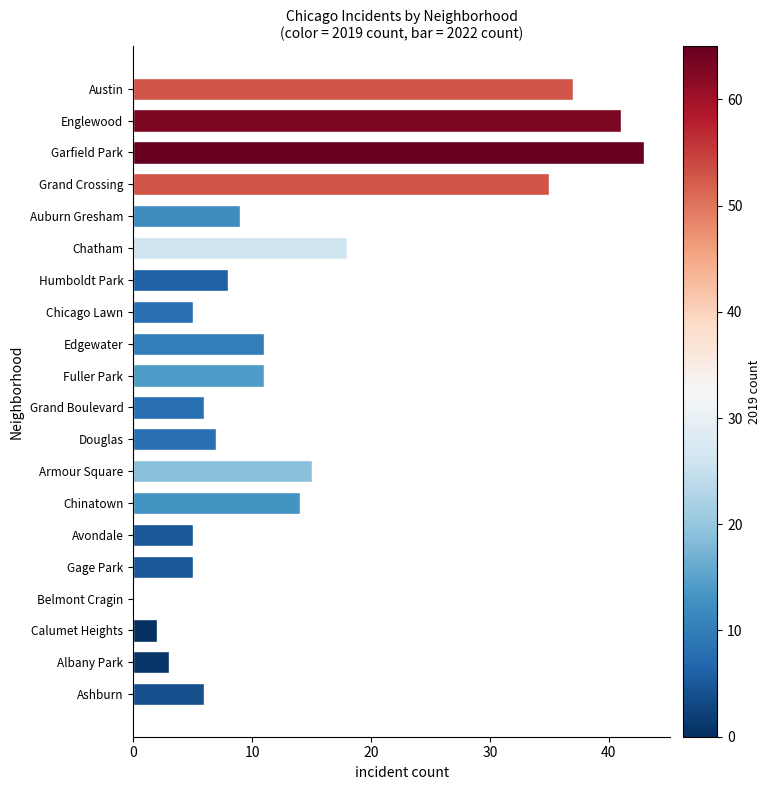

What is the maximum value shown in the chart?

43